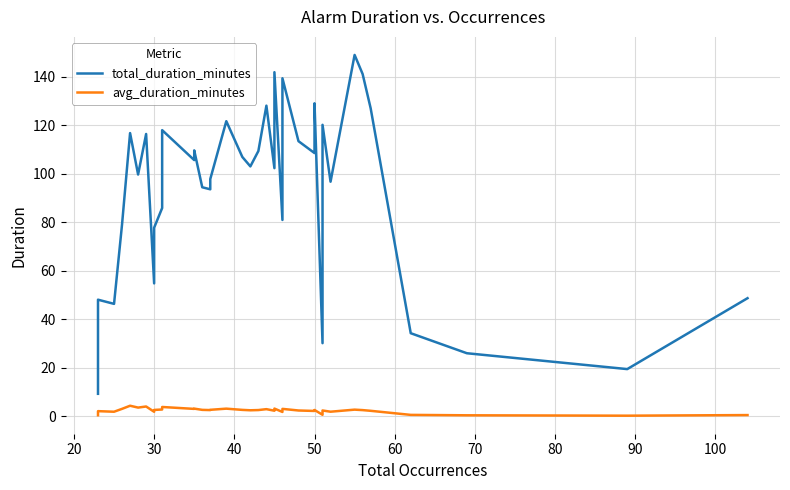

Is this an area chart (filled region under the line)?

No